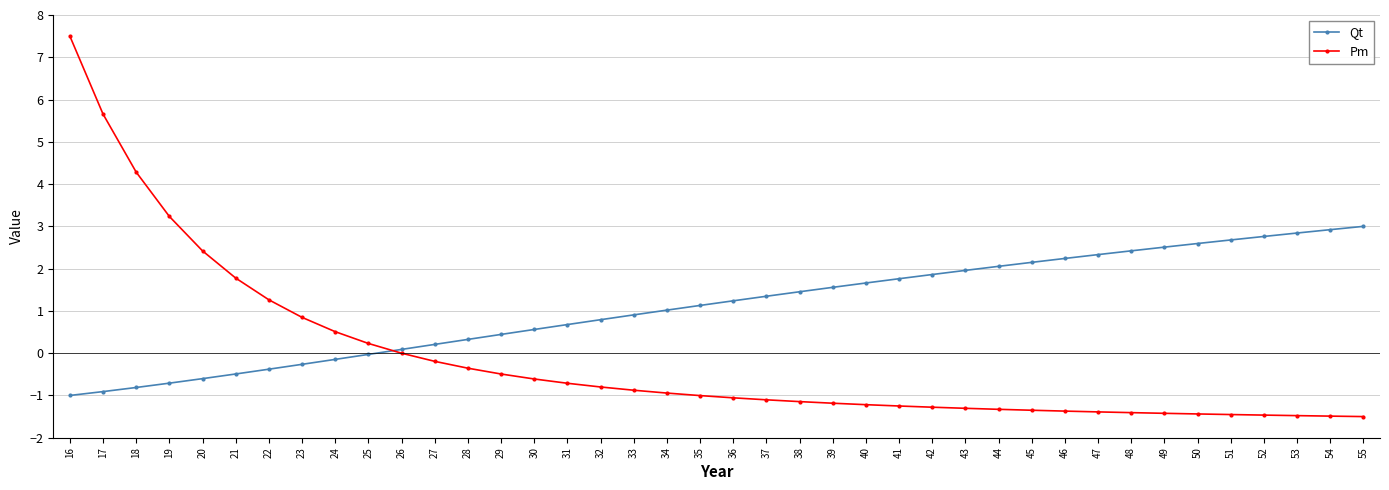

What are all the series names shown in the legend?

Qt, Pm